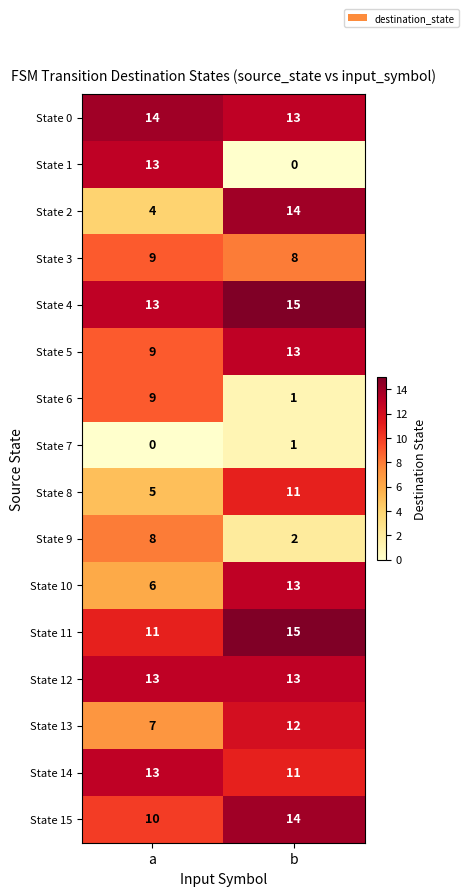

Between a and b, which series saw the biggest shift?

State 1